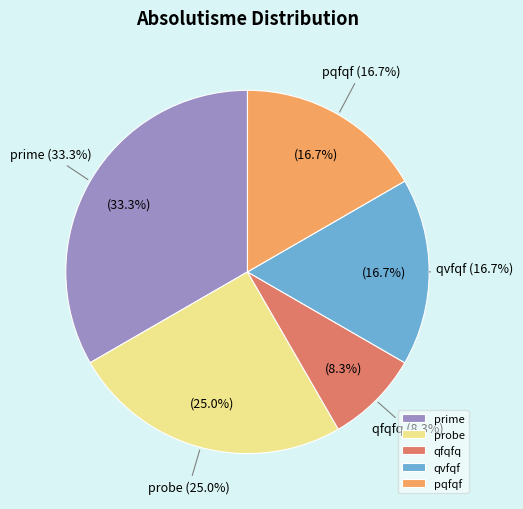

To the nearest percent, what is the combined percentage of qvfqf and prime?

50%